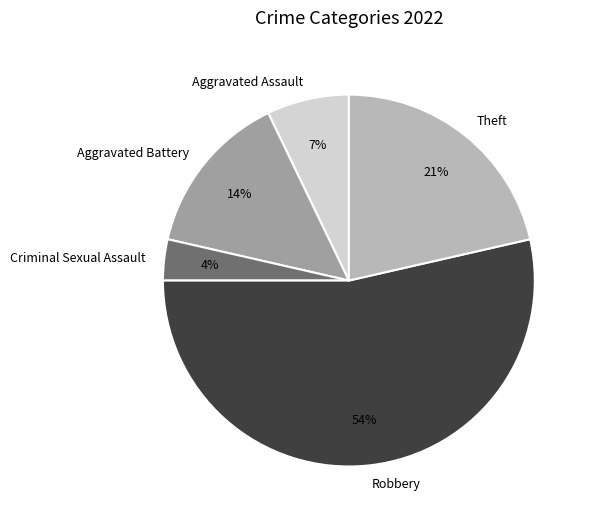

Which has a higher value, Robbery or Criminal Sexual Assault?

Robbery